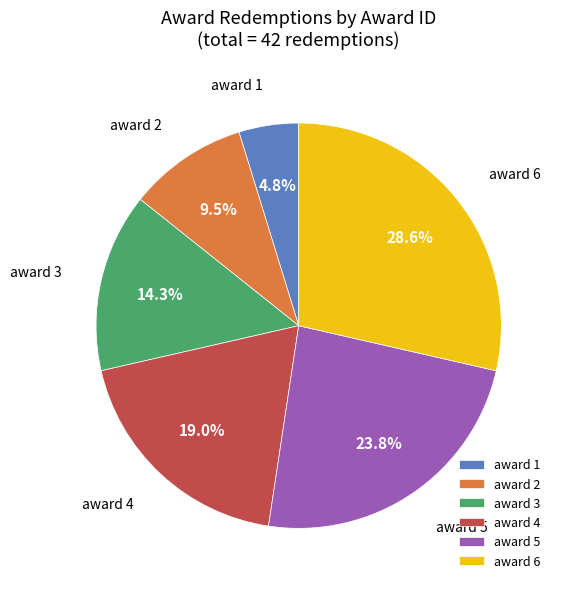

Does any single category account for the majority?

No